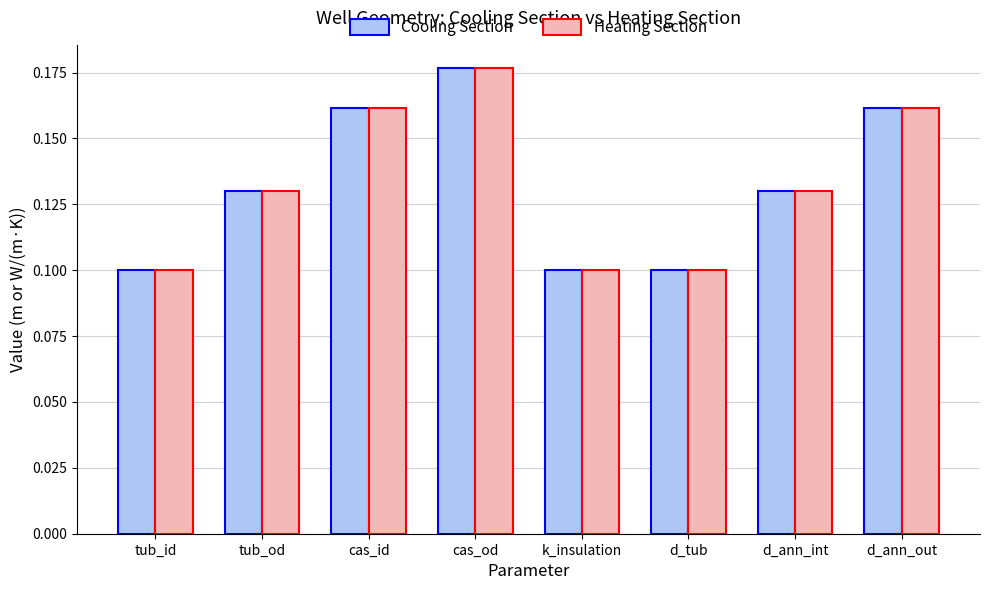

How many Cooling Section values are between 0 and 1?

8